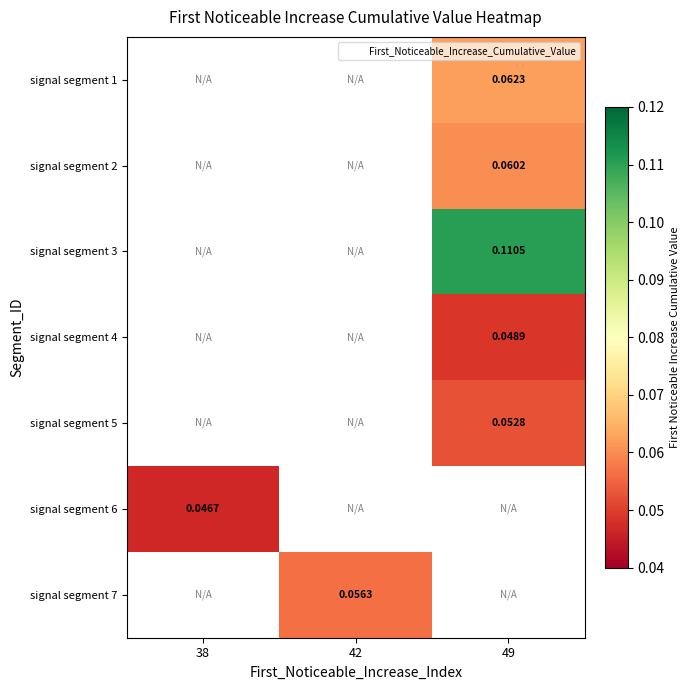

How many categories are shown in the chart?

3